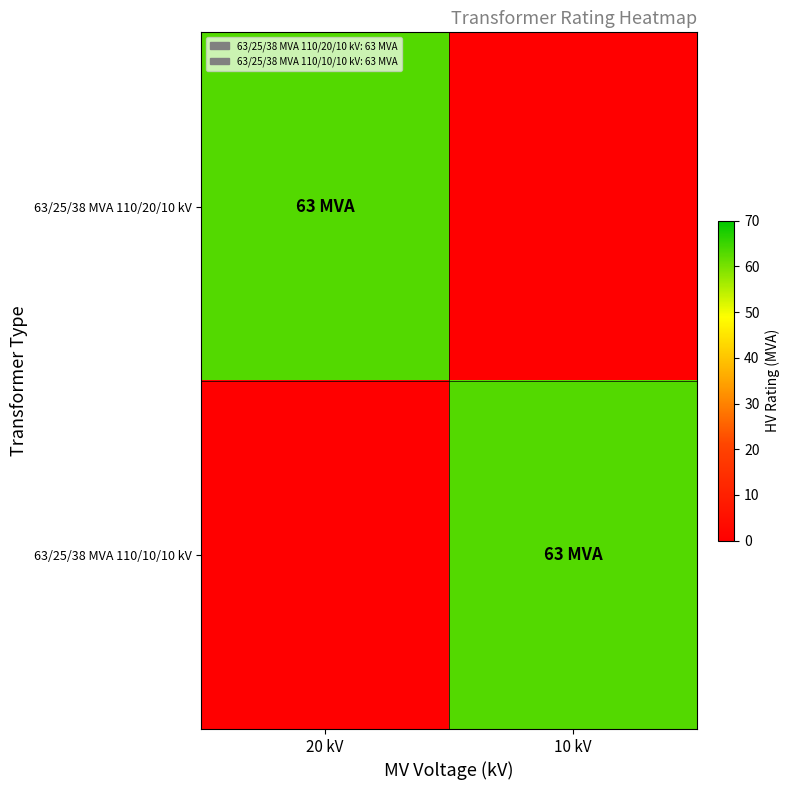

Reading left to right, transcribe all the data shown in this chart.

63/25/38 MVA 110/20/10 kV: 20 kV=63	10 kV=0
63/25/38 MVA 110/10/10 kV: 20 kV=0	10 kV=63